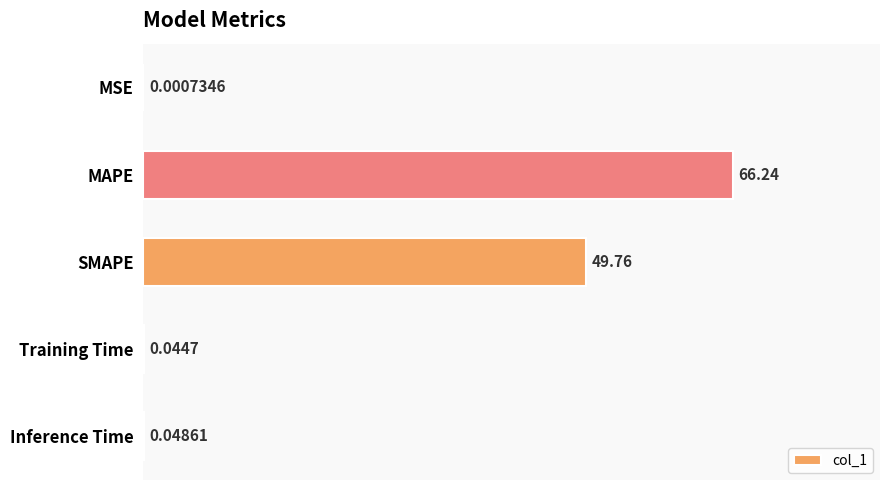

What is the sum of the values at MAPE and Inference Time?

66.3